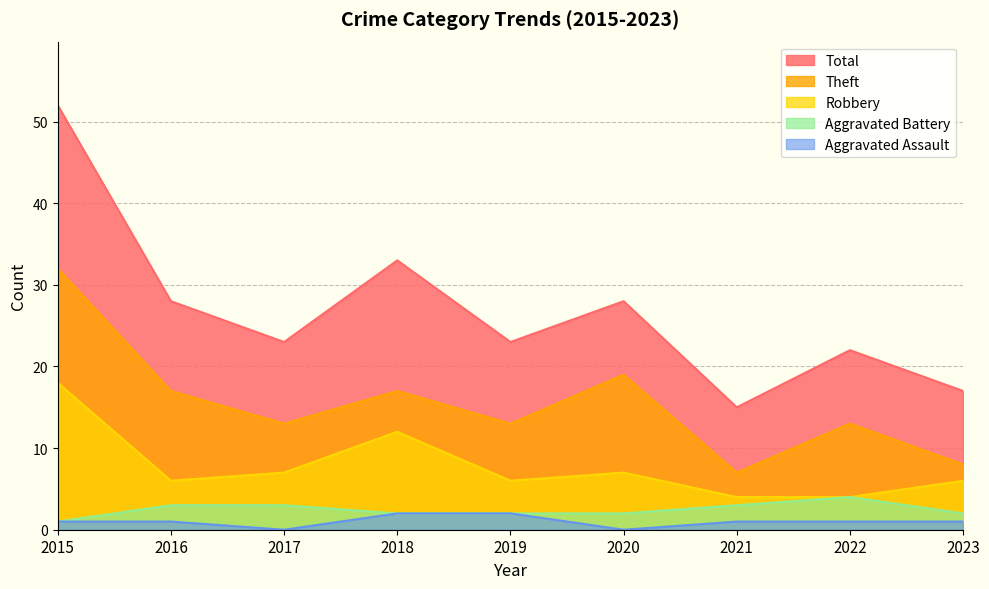

How many values in the Robbery series are below 6?

2